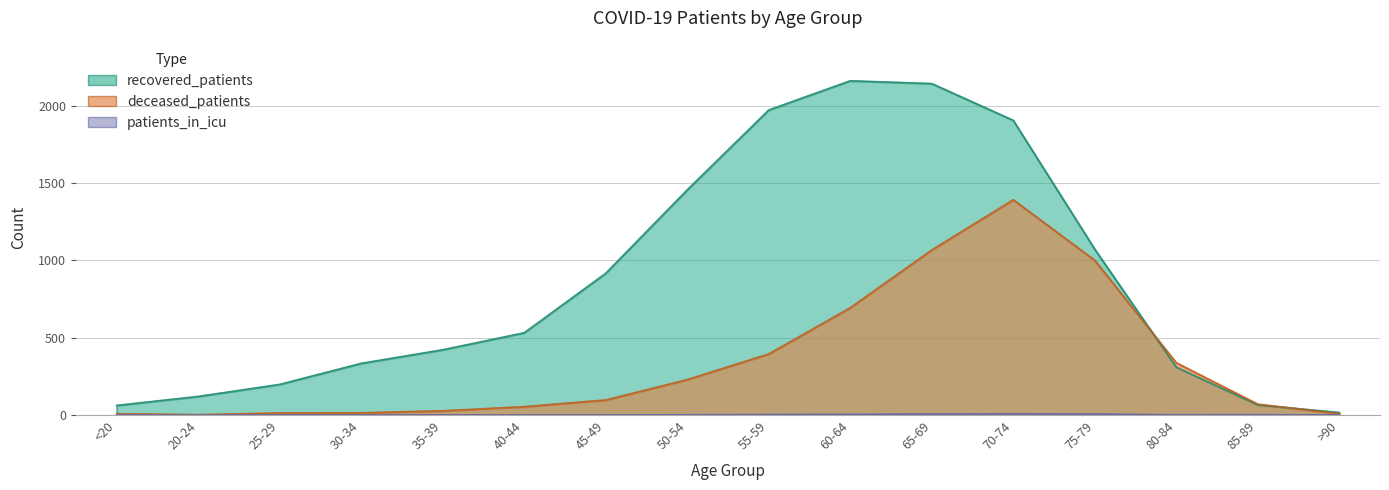

The deceased_patients series shows 128 at 45-49. True or false?

False